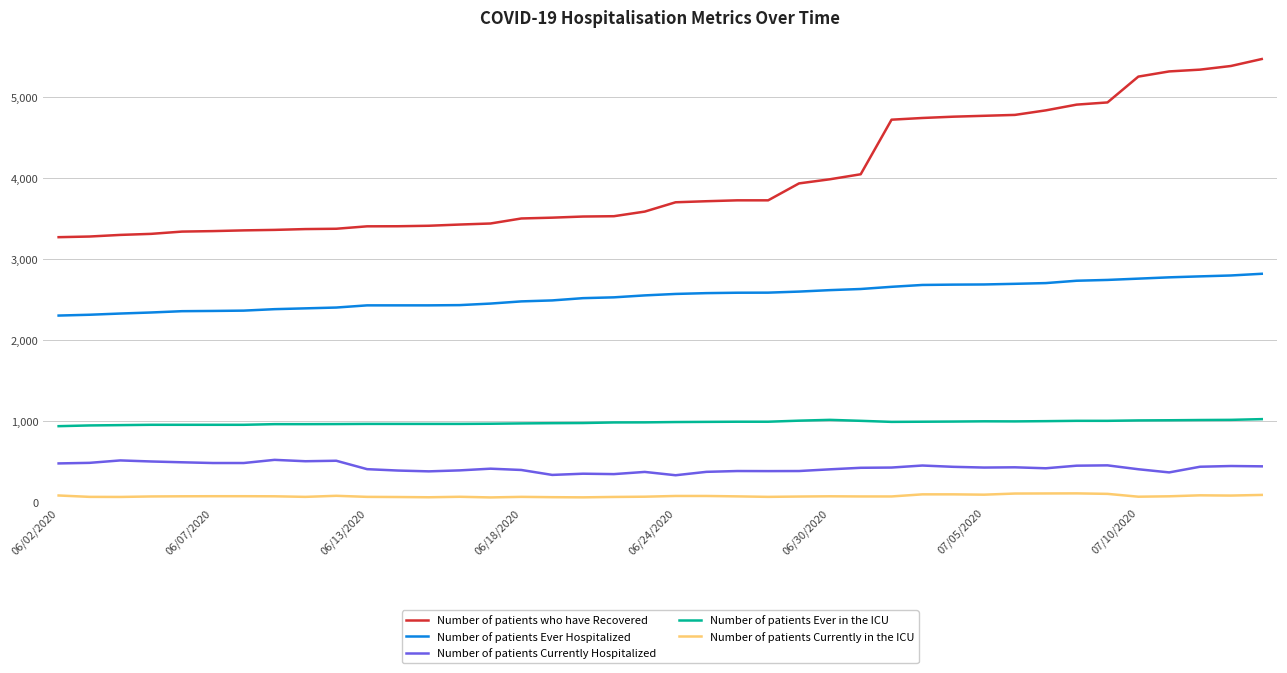

Rank the series by their maximum value, from lowest to highest.

Number of patients Currently in the ICU, Number of patients Currently Hospitalized, Number of patients Ever in the ICU, Number of patients Ever Hospitalized, Number of patients who have Recovered